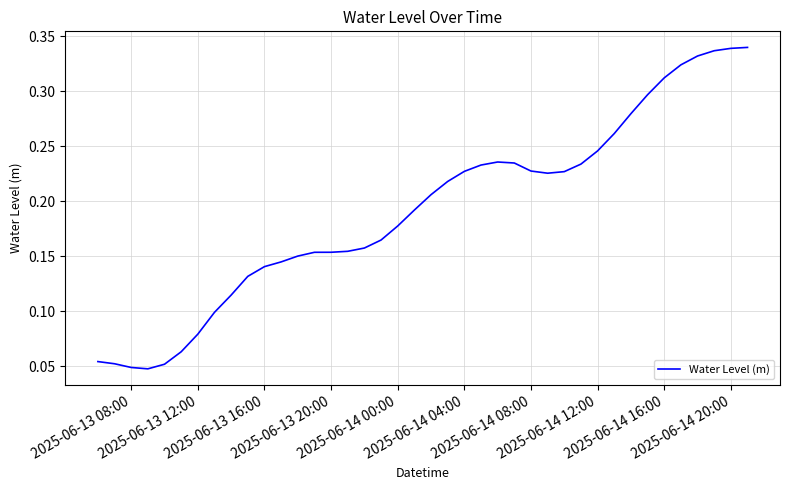

How many lines are shown in the chart?

1